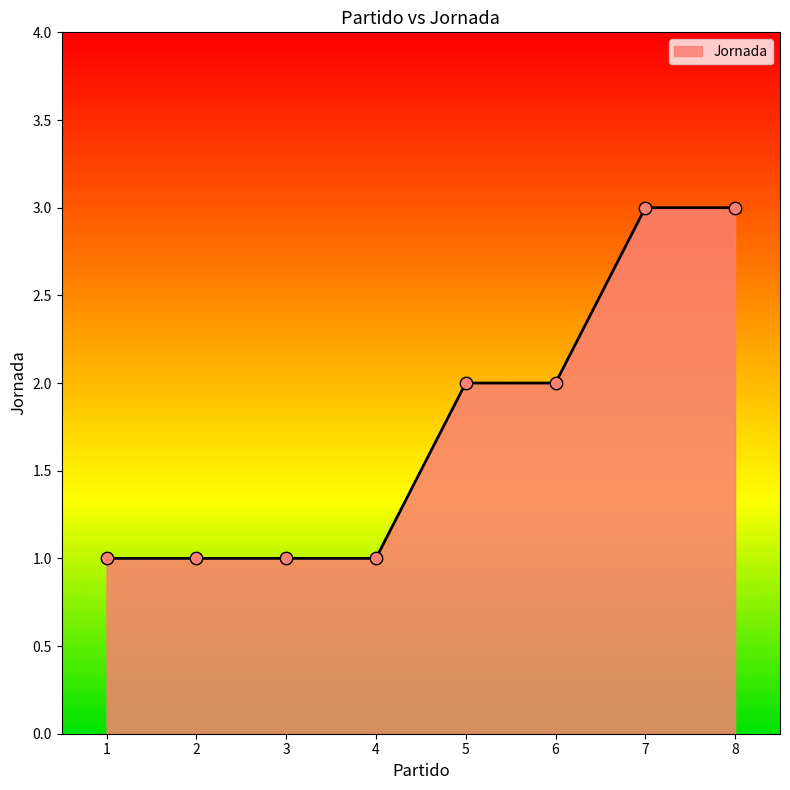

Approximately how many times larger is the value at 4 compared to 5?

0.5